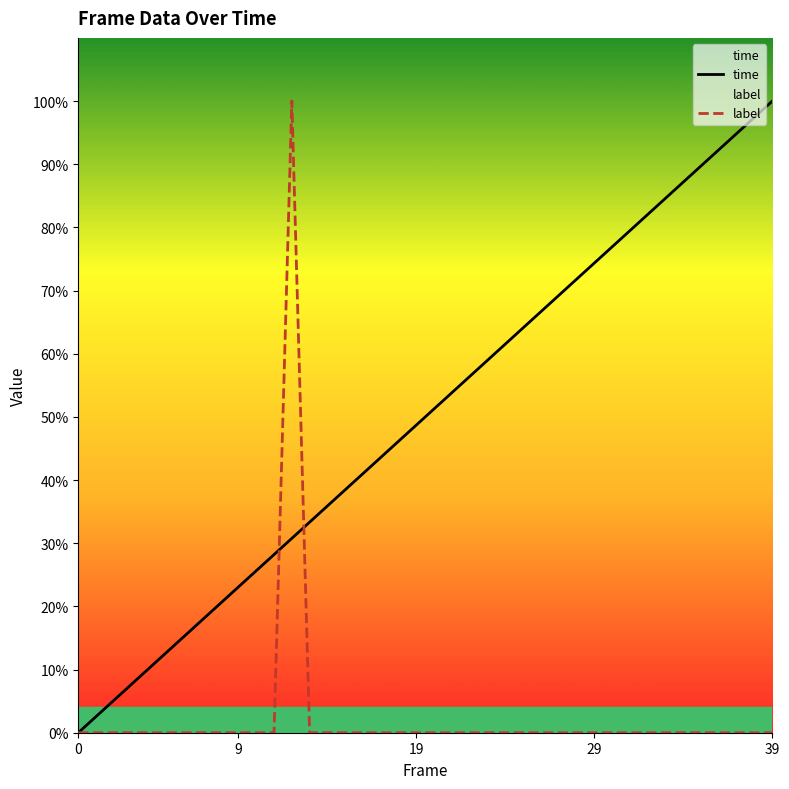

Reading left to right, what are all the values shown in this chart?

time: 0.0	0.0	0.1	0.1	0.1	0.1	0.2	0.2	0.2	0.2	0.3	0.3	0.3	0.3	0.4	0.4	0.4	0.4	0.5	0.5	0.5	0.5	0.6	0.6	0.6	0.6	0.7	0.7	0.7	0.7	0.8	0.8	0.8	0.8	0.9	0.9	0.9	0.9	1.0	1.0
label: 0.0	0.0	0.0	0.0	0.0	0.0	0.0	0.0	0.0	0.0	0.0	0.0	1.0	0.0	0.0	0.0	0.0	0.0	0.0	0.0	0.0	0.0	0.0	0.0	0.0	0.0	0.0	0.0	0.0	0.0	0.0	0.0	0.0	0.0	0.0	0.0	0.0	0.0	0.0	0.0